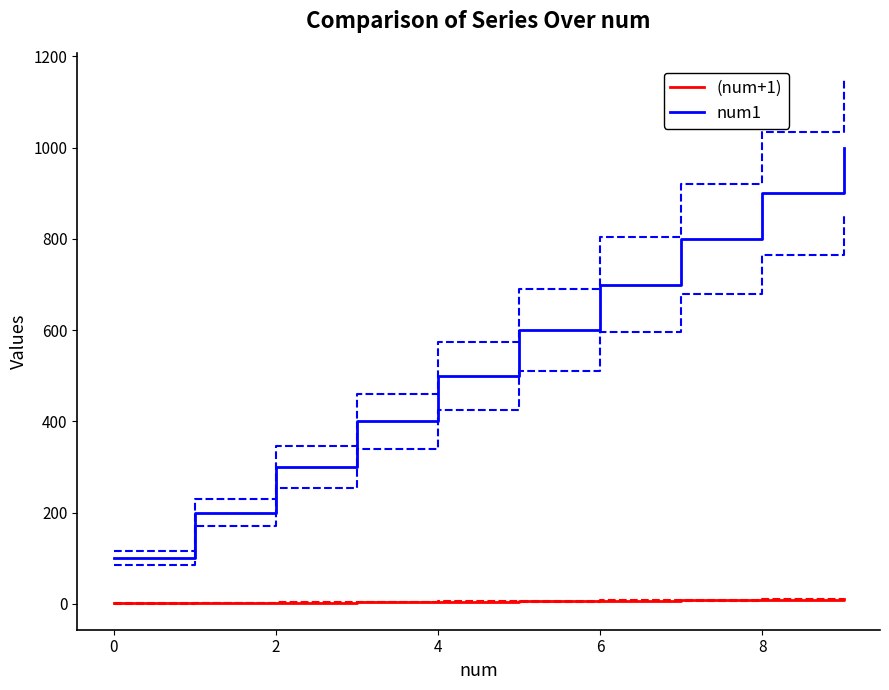

True or false: (num+1) and num1 intersect in this chart.

False